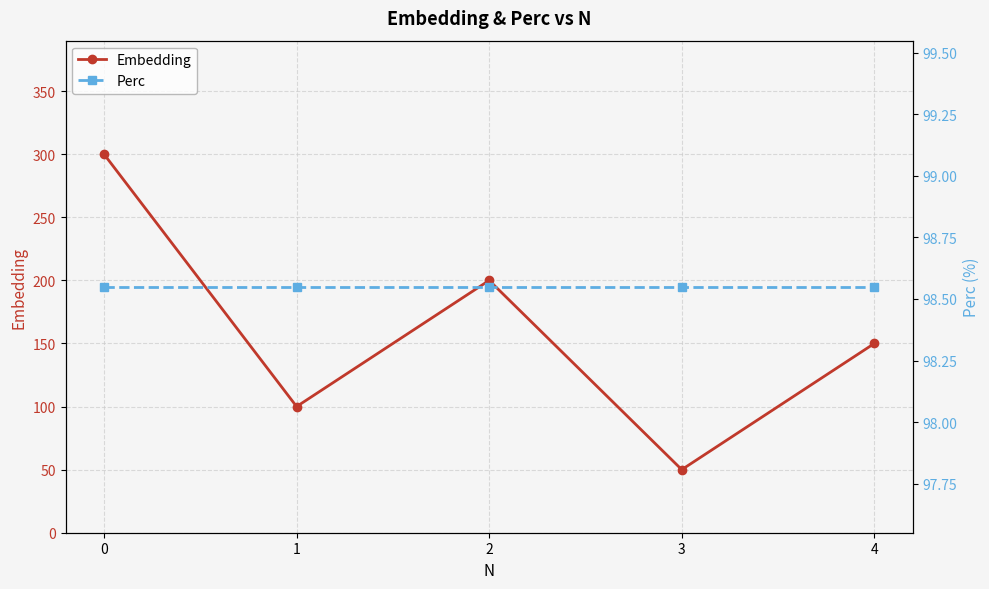

Which series has the largest total across all categories?

Embedding